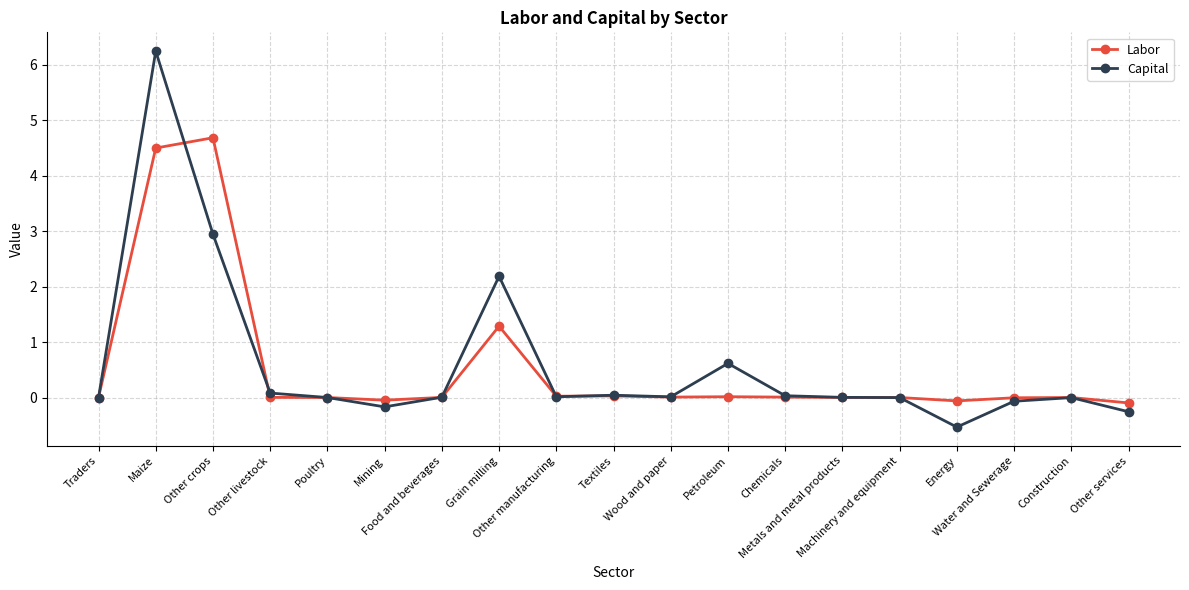

What is the average value of the Capital series?

0.6